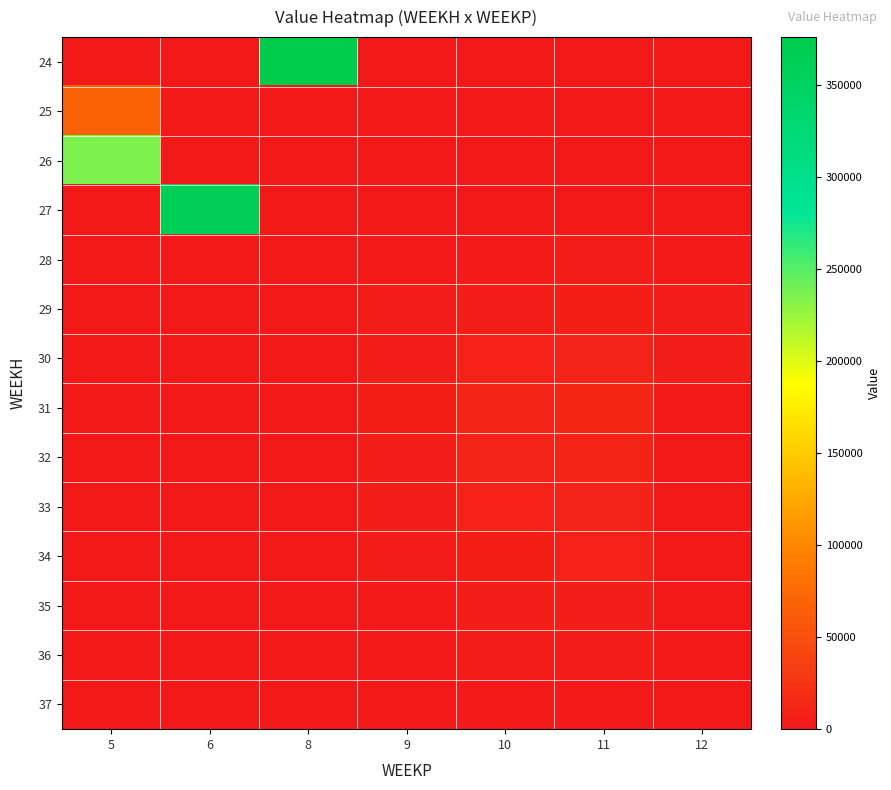

List the series in order of their peak value, highest first.

24, 27, 26, 25, 31, 32, 30, 33, 34, 29, 35, 36, 28, 37